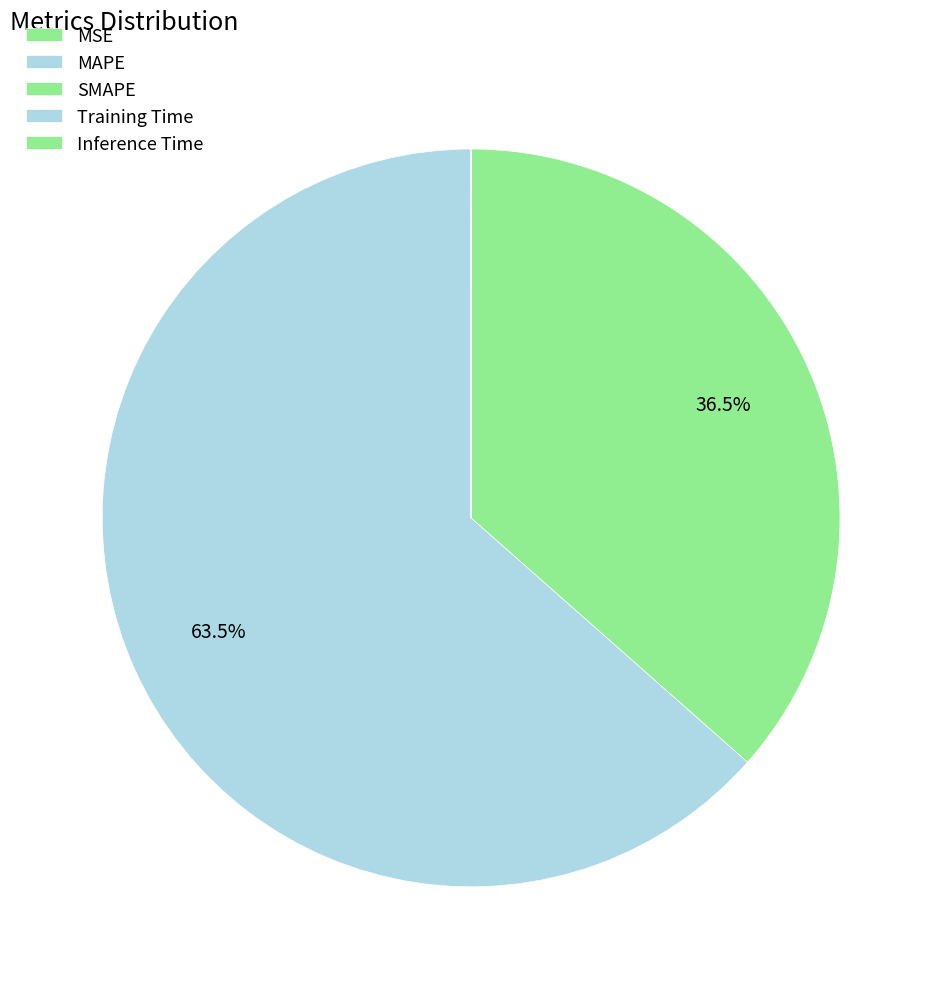

Is there any slice that represents more than half of the pie?

Yes